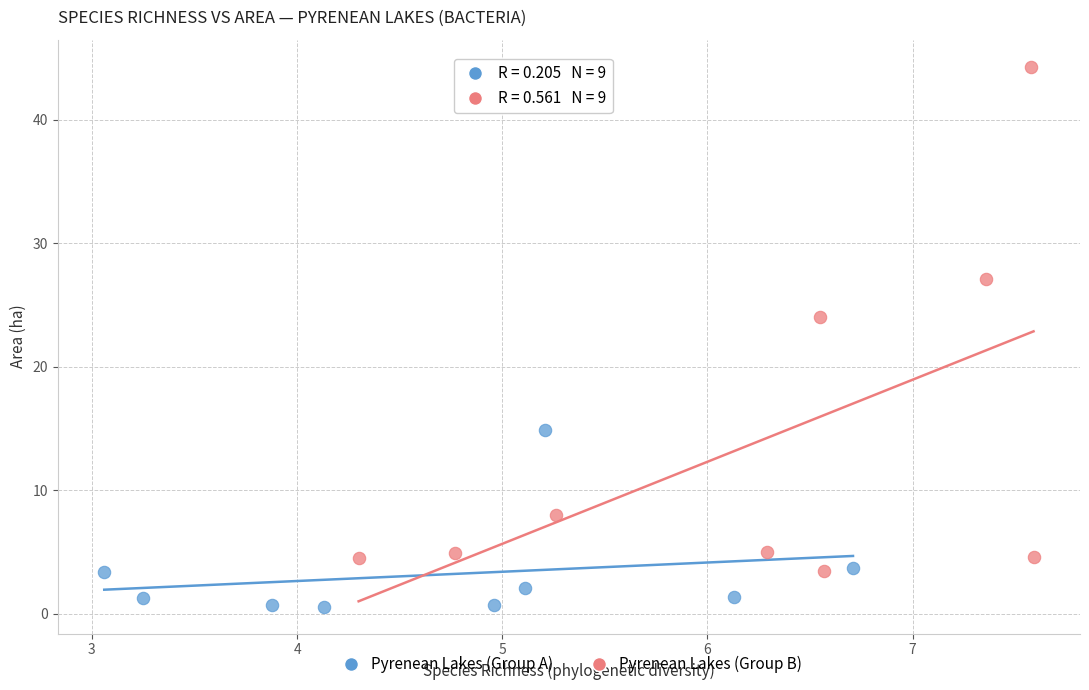

Which series has the widest spread of Y values?

Pyrenean Lakes (Group B)